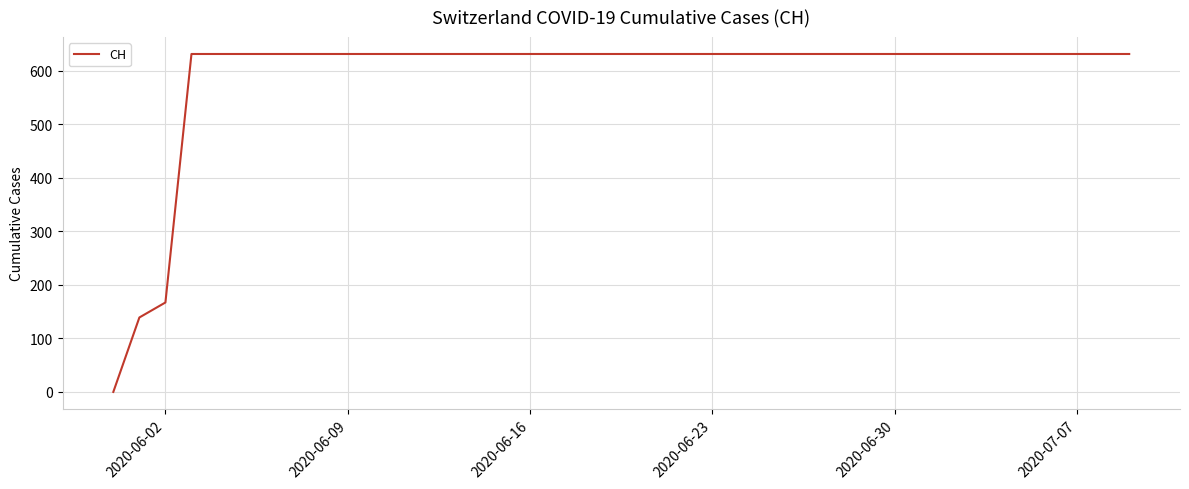

How many series are shown in this chart?

1